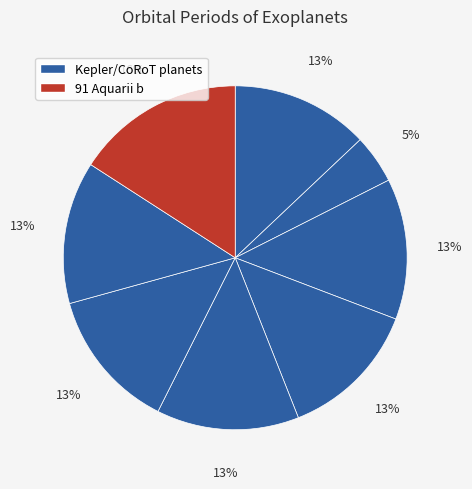

Does any single category account for the majority?

No